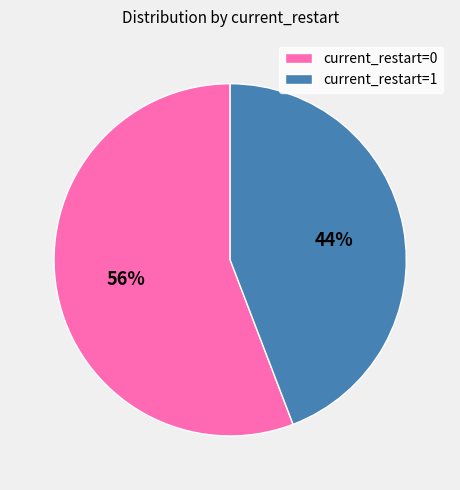

How many slices are in this pie chart?

2